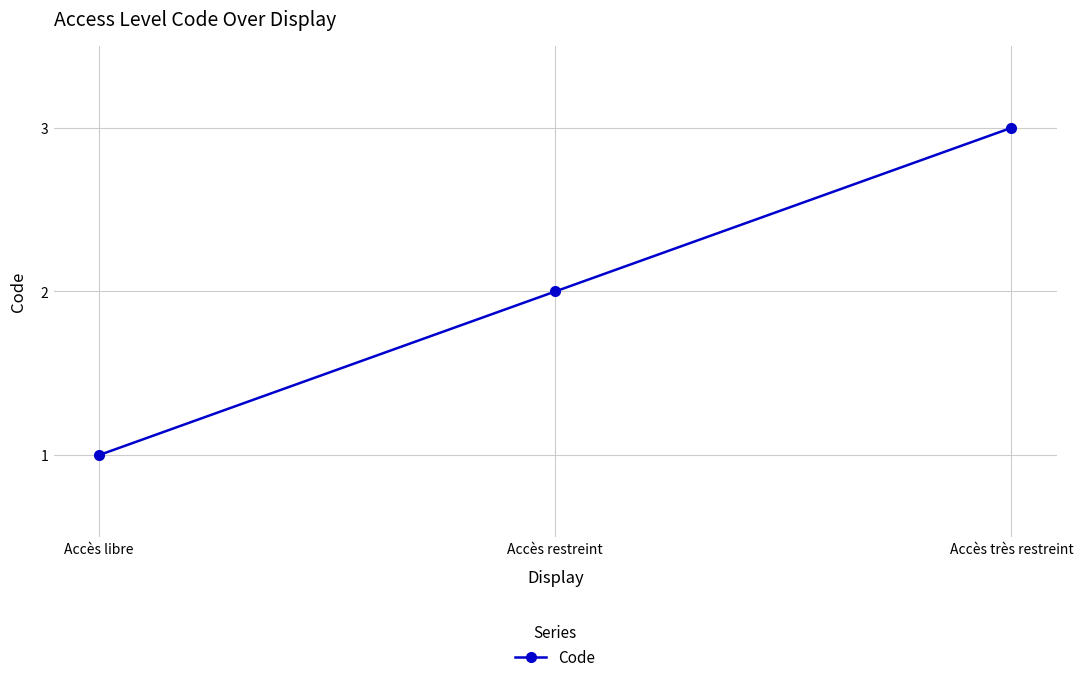

What is the change in value from Accès libre to Accès très restreint?

+2